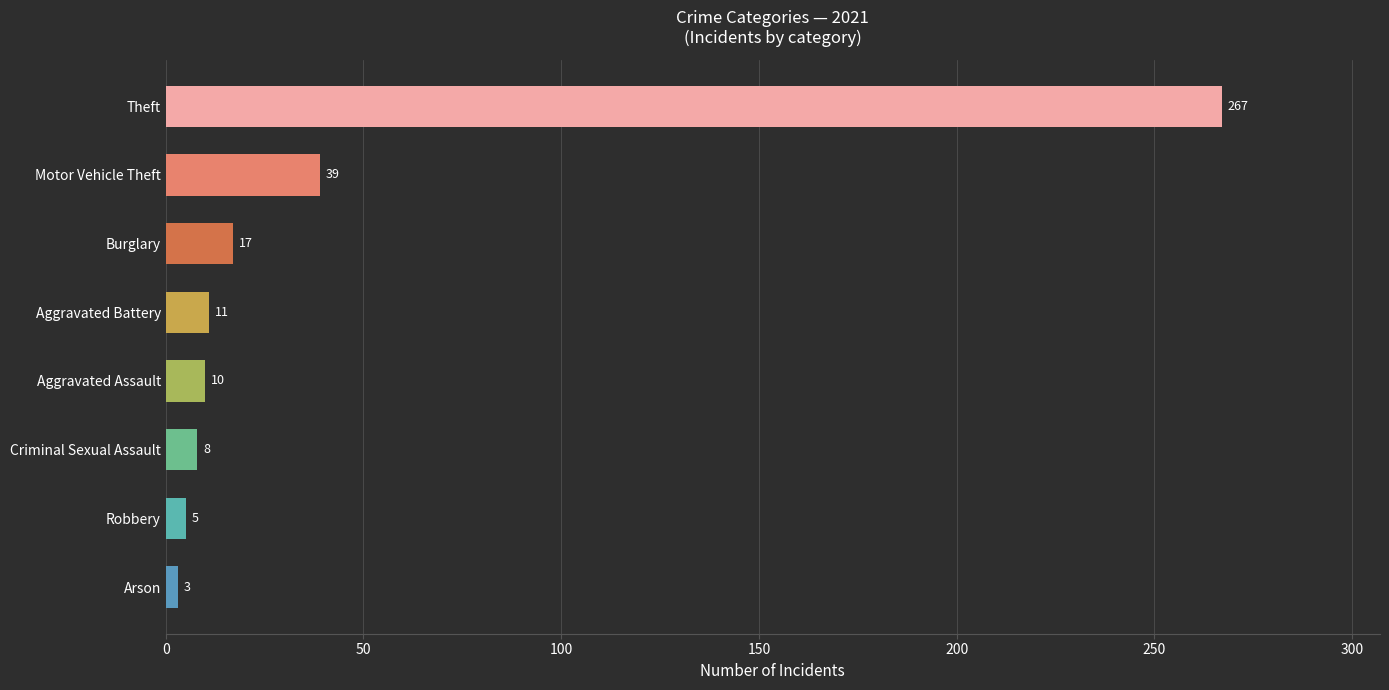

Where is the data nearest to the value 135?

Motor Vehicle Theft